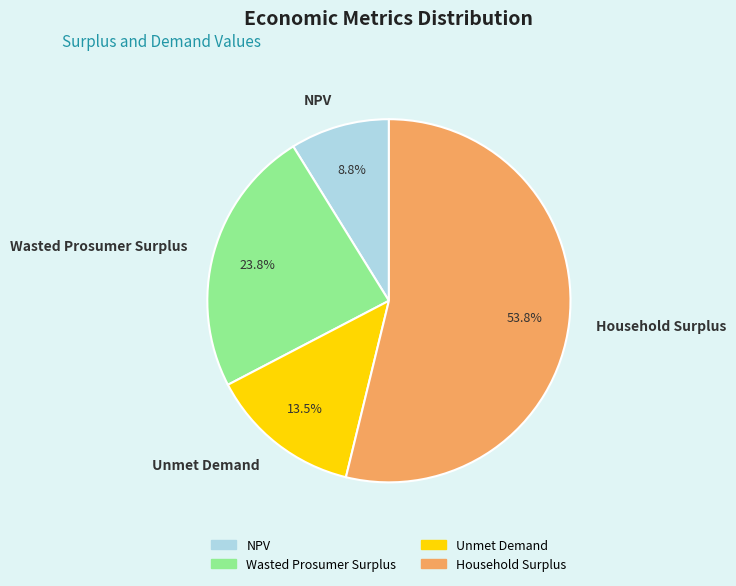

Is it true that Wasted Prosumer Surplus is 24% of the pie?

True